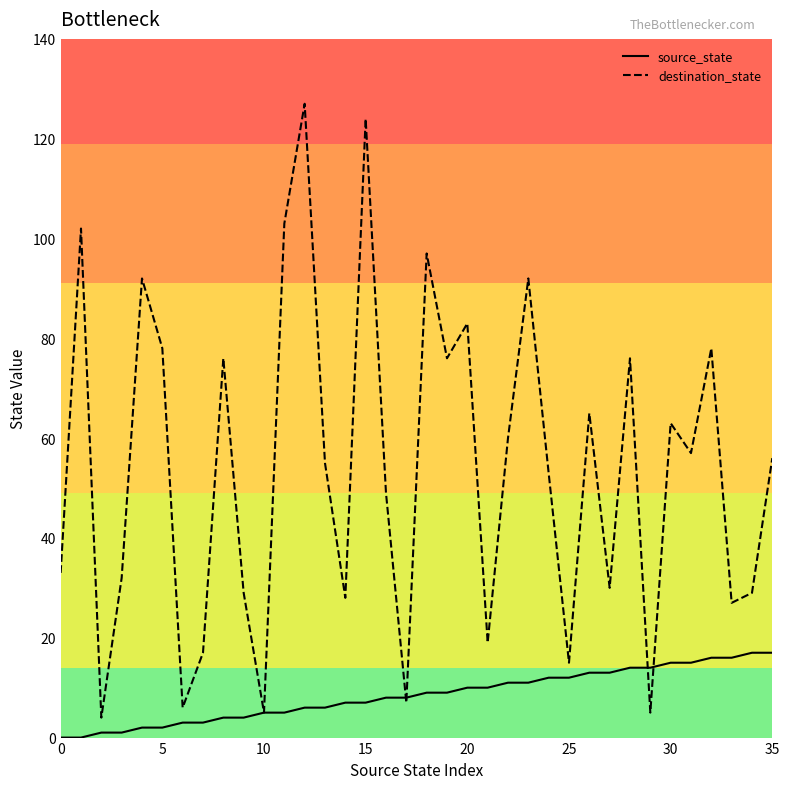

How many values in source_state are above zero?

34